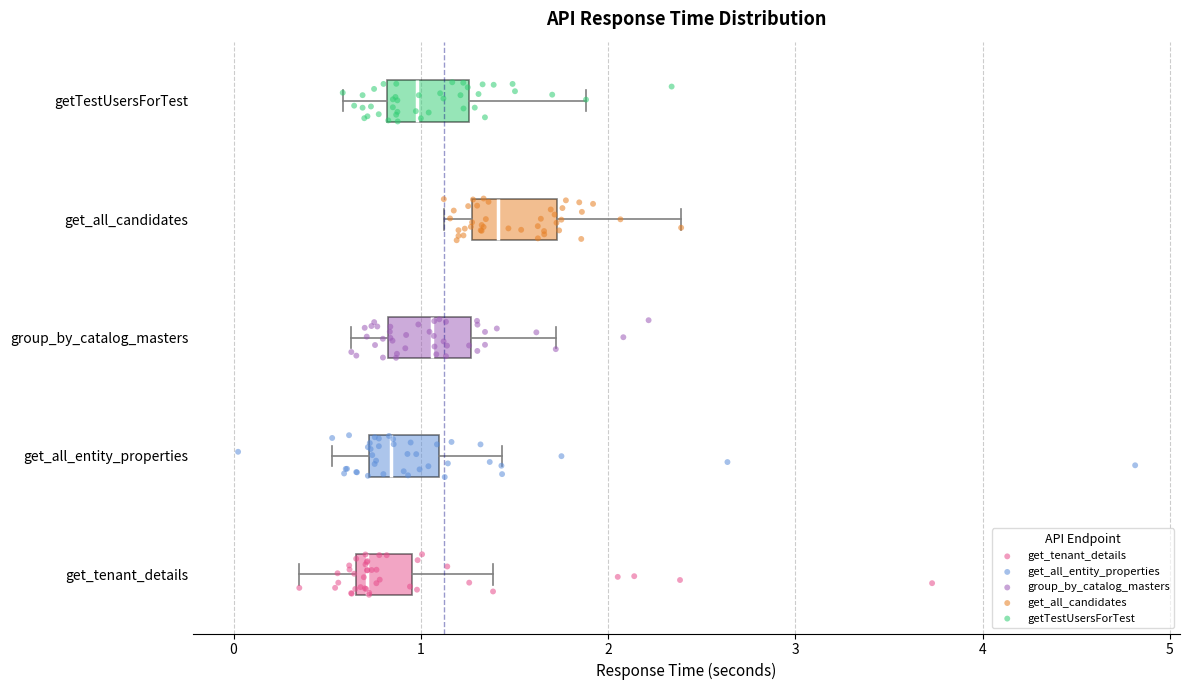

Where does the left whisker of the box for get_tenant_details end on the x-axis? The values are not printed on the chart, so give them approximately, as read against the axis.

0.4